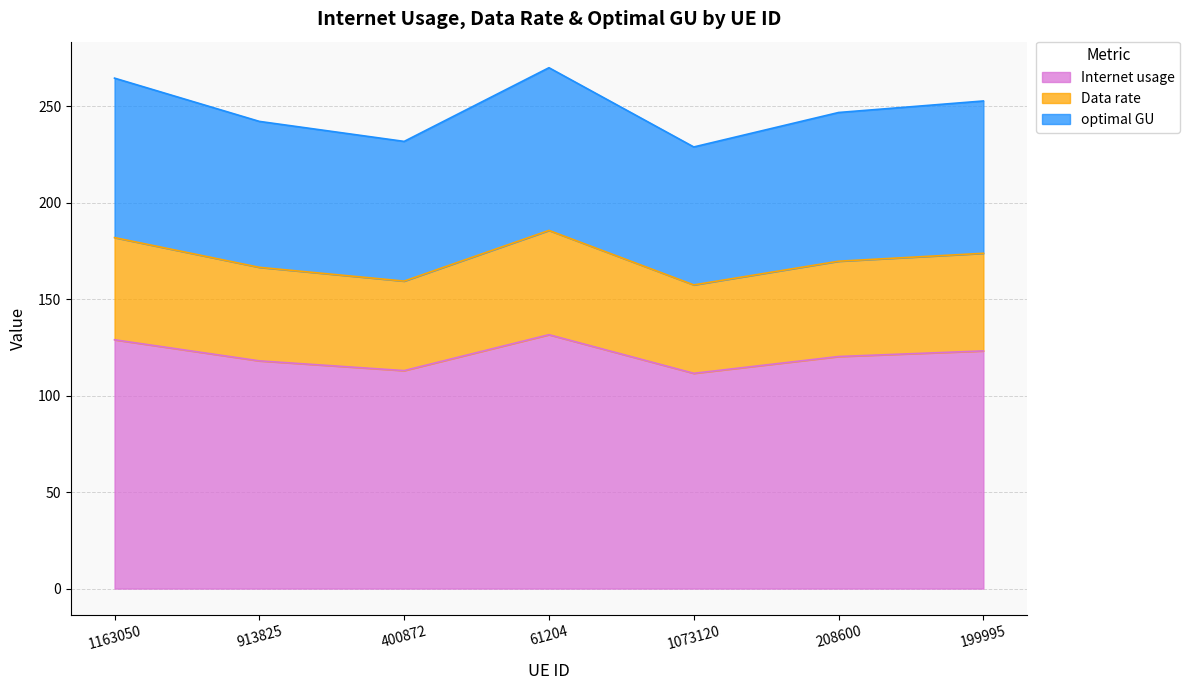

What is the label of the 1st point from the left?

1163050